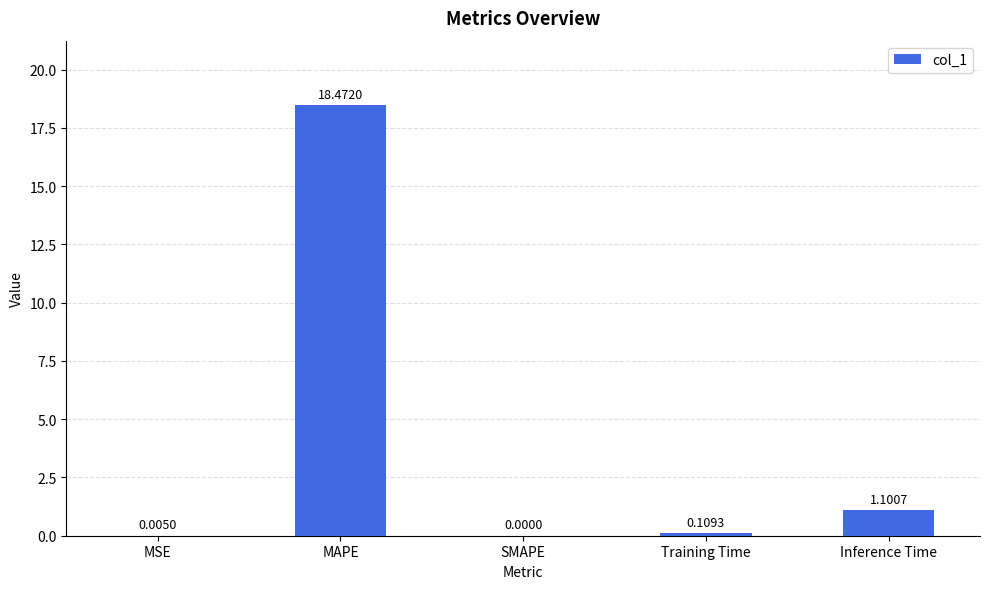

What is the sum of the values at SMAPE and Inference Time?

1.1